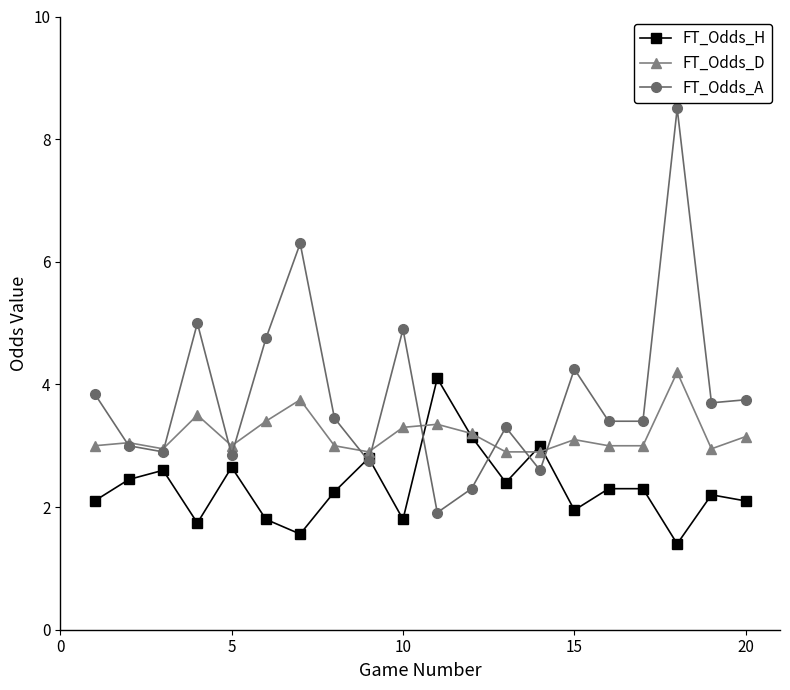

Rank the series by their average value, from lowest to highest.

FT_Odds_H, FT_Odds_D, FT_Odds_A